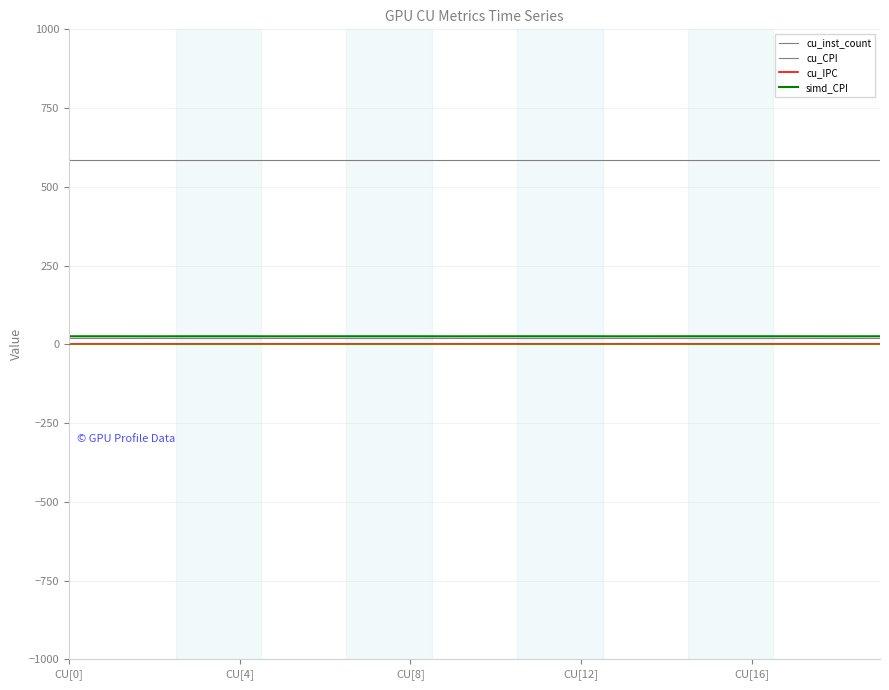

What is the average value of the cu_CPI series?

19.0